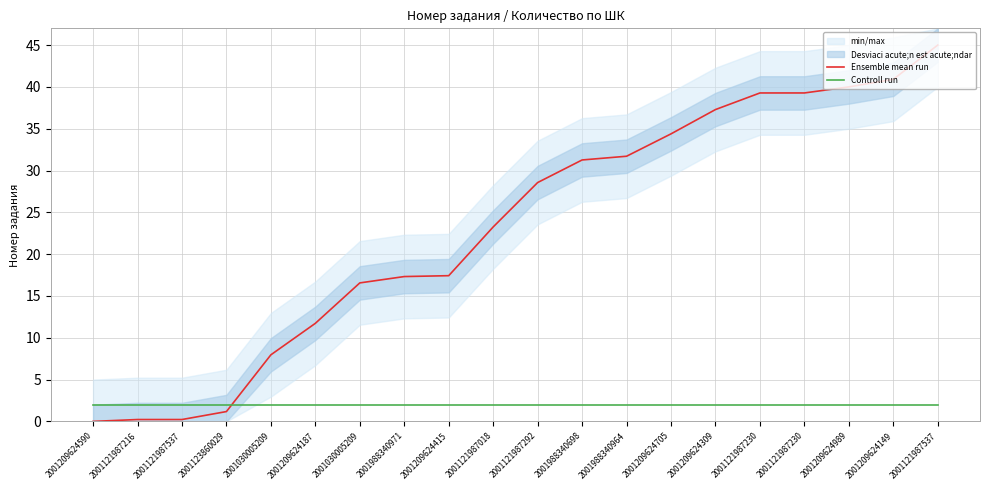

List the series in order of their overall mean, lowest first.

Controll run, Ensemble mean run